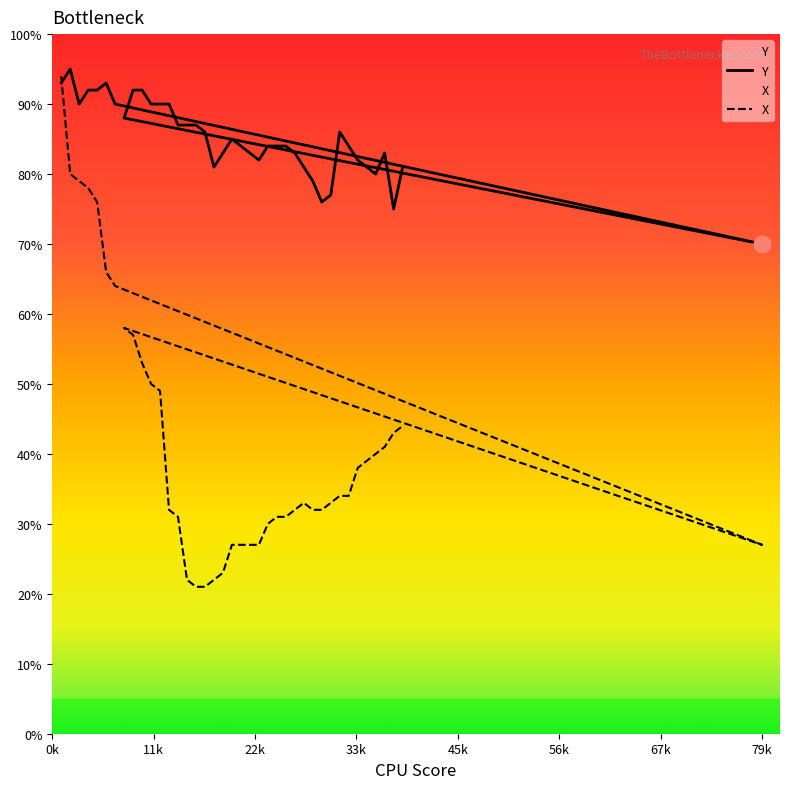

Reading right to left, list all the values displayed in this chart.

Y: 70	81	75	83	80	81	82	84	86	77	76	79	81	83	84	84	84	82	83	84	85	83	81	86	87	87	87	90	90	90	92	92	88	90	93	92	92	90	95	93
X: 27	44	43	41	40	39	38	34	34	33	32	32	33	32	31	31	30	27	27	27	27	23	22	21	21	22	31	32	49	50	53	57	58	64	66	76	78	79	80	94